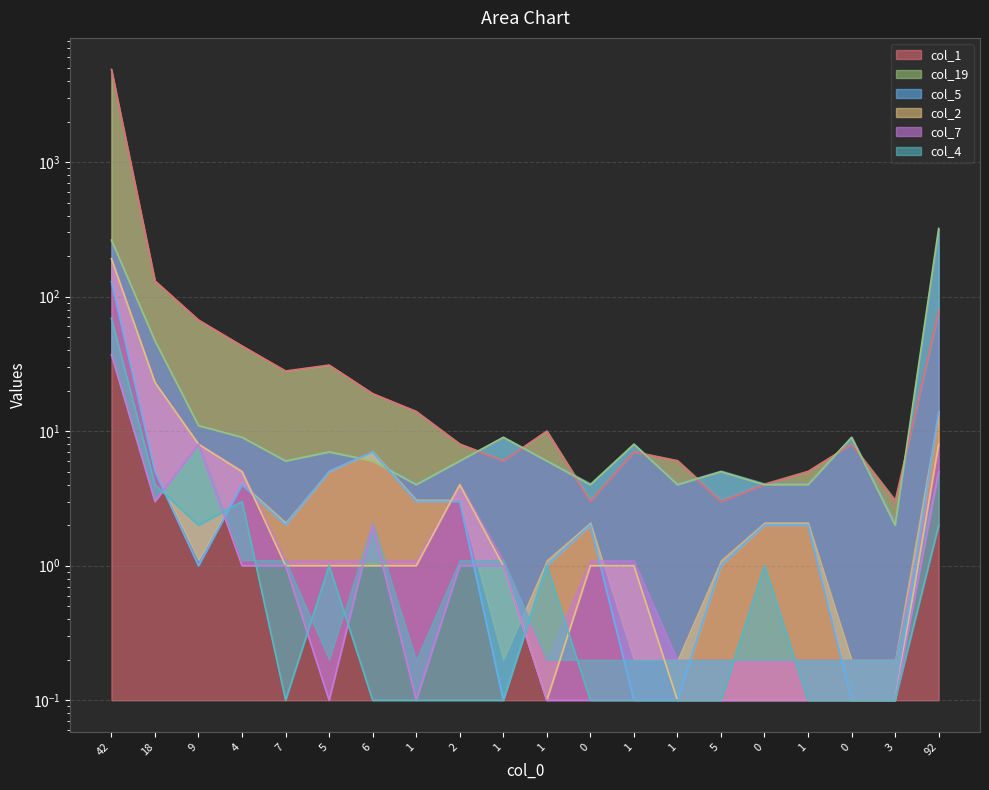

The value of col_5 at 1 is 0.2. True or false?

False